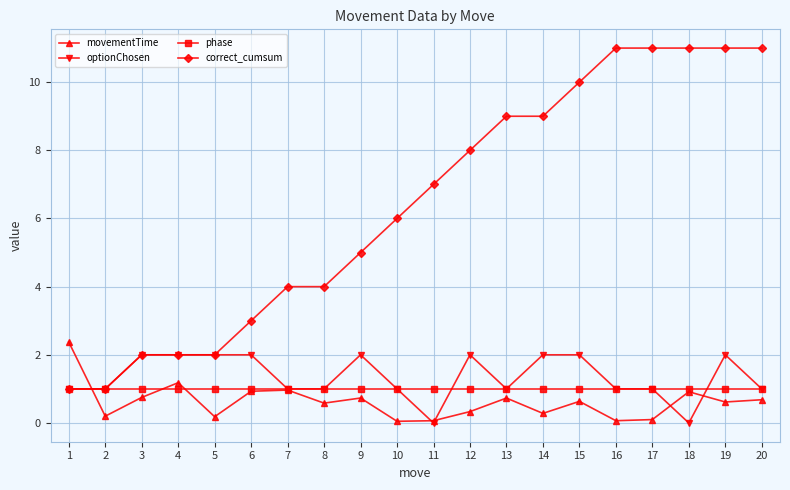

Which series changed the most between 6 and 17?

correct_cumsum